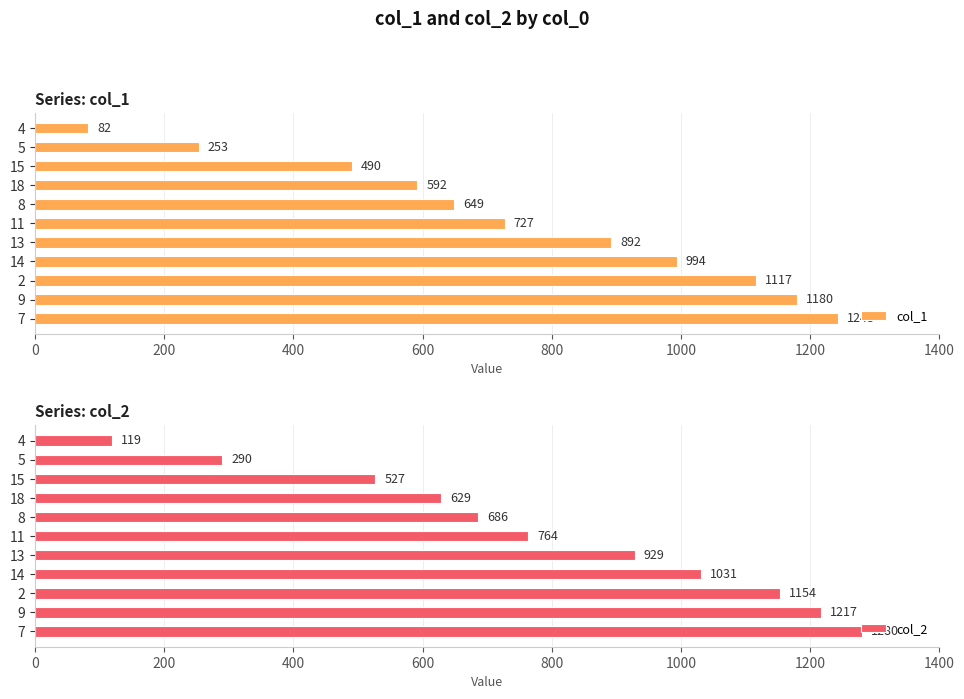

What is the difference between the maximum and minimum values in the col_1 series?

1161